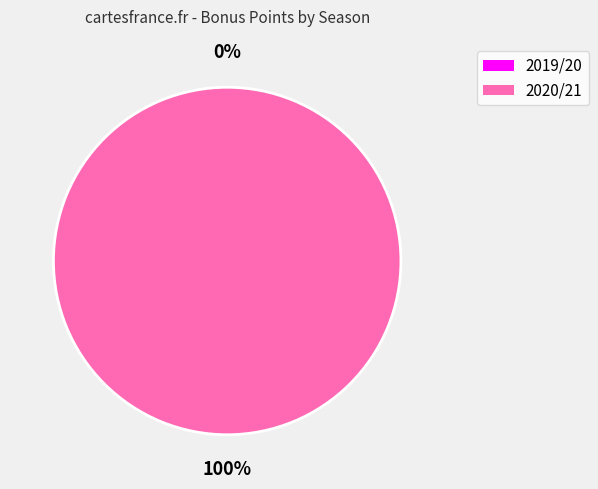

The 2020/21 slice represents 99% of the pie. True or false?

False